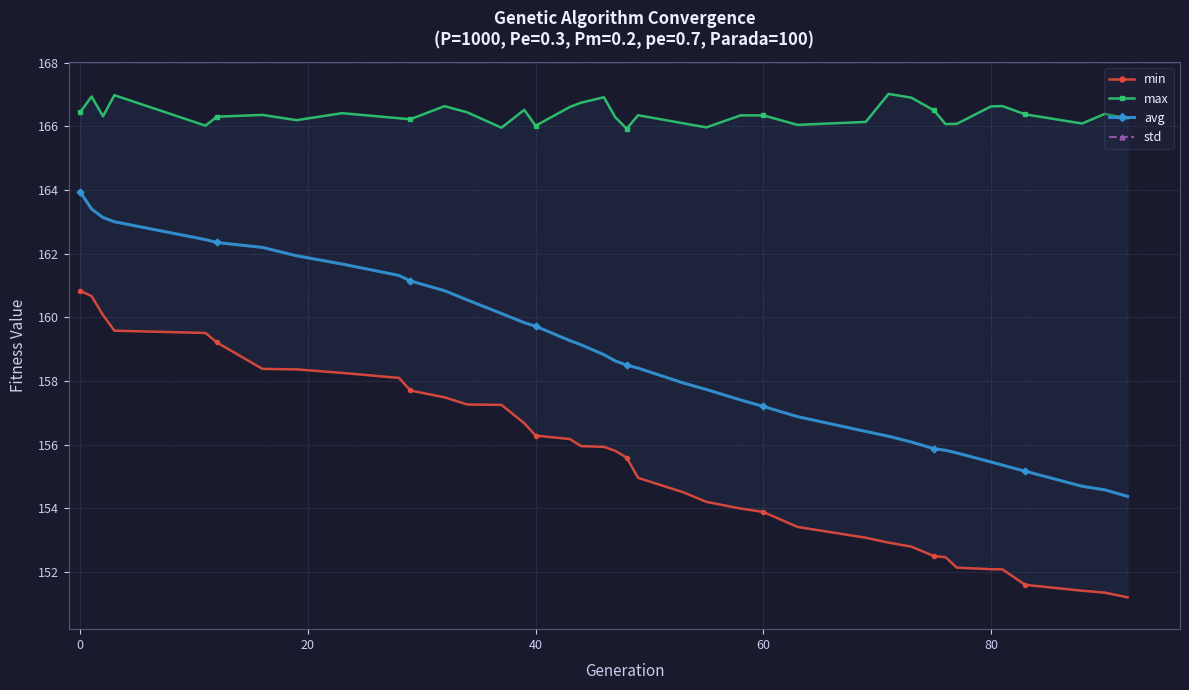

What is the highest value of the avg series?

163.9